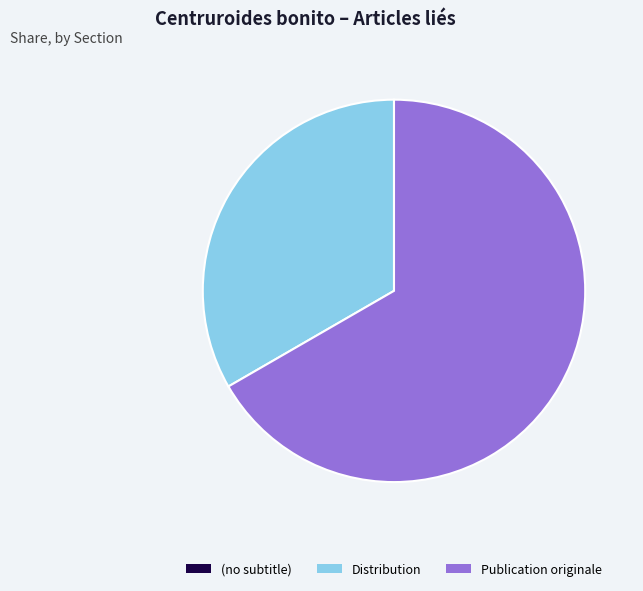

Is it true that Publication originale is 67% of the pie?

True